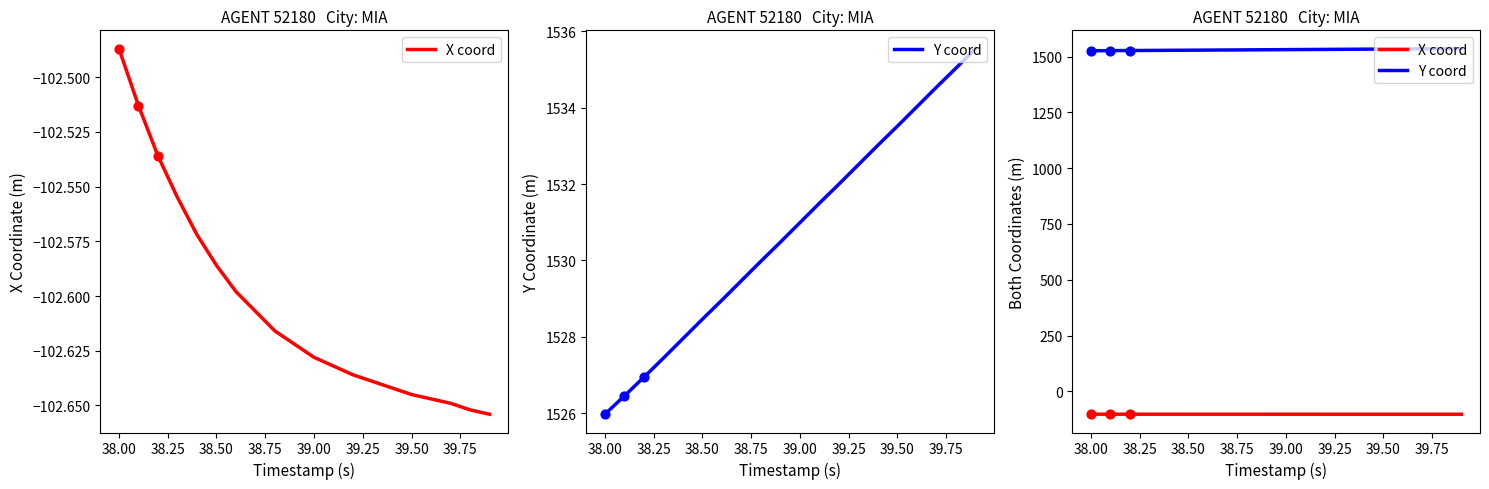

Which series contains the lowest Y value?

X coord